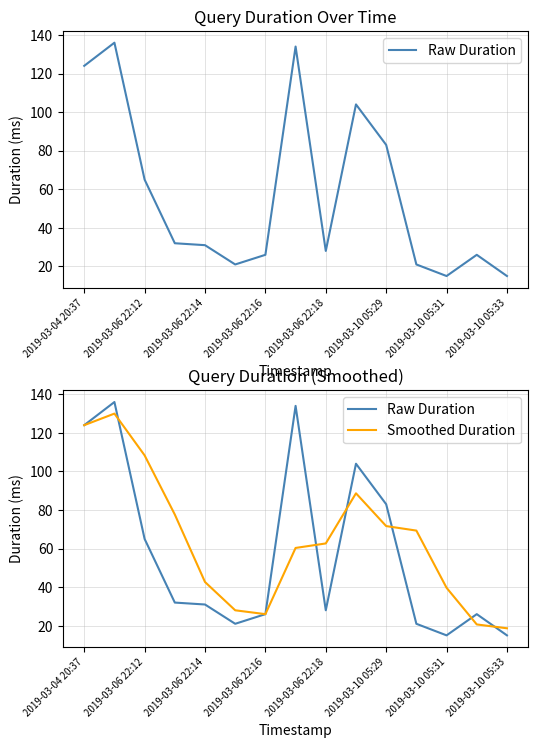

True or false: Smoothed Duration and Raw Duration intersect in this chart.

True